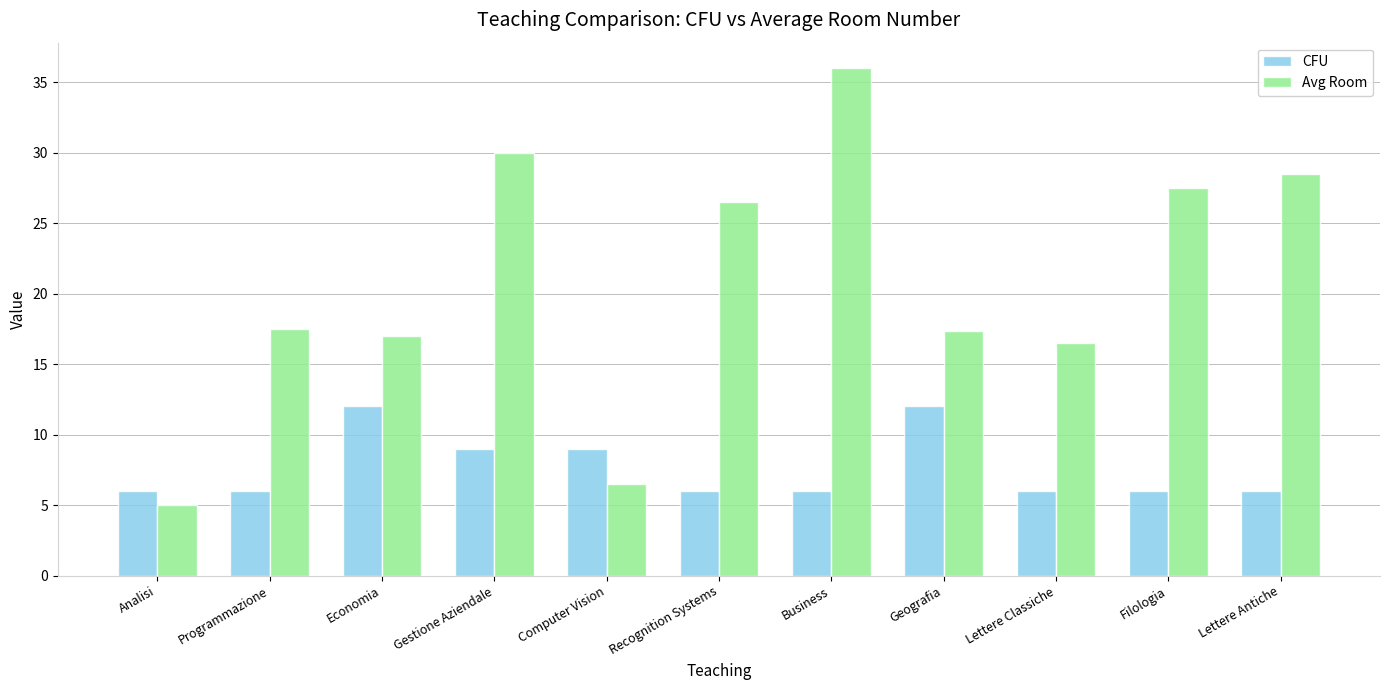

Rank the series by their maximum value, from lowest to highest.

CFU, Avg Room